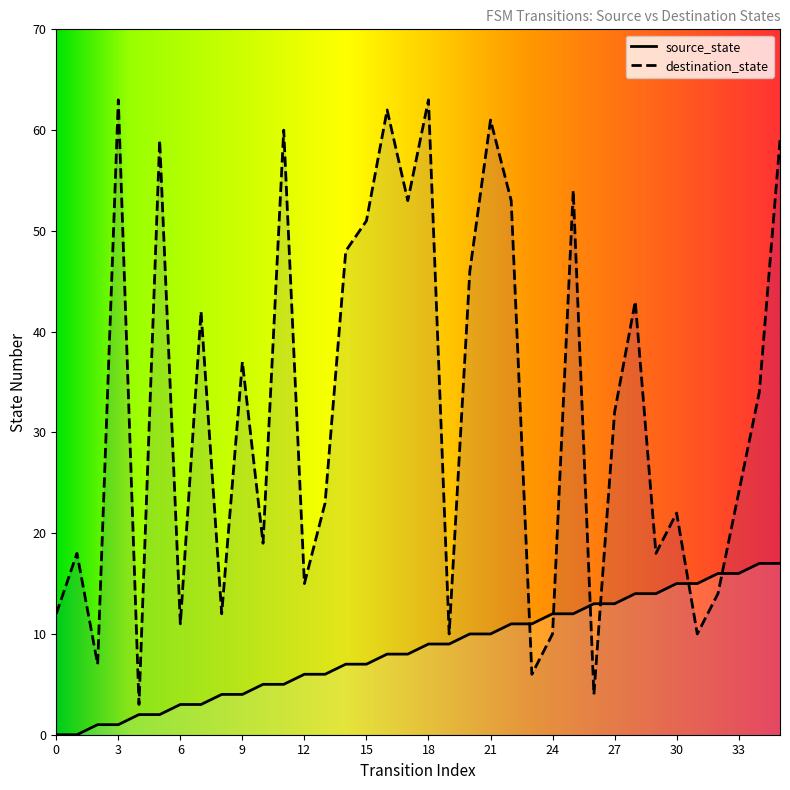

Does the chart have visible grid lines?

No